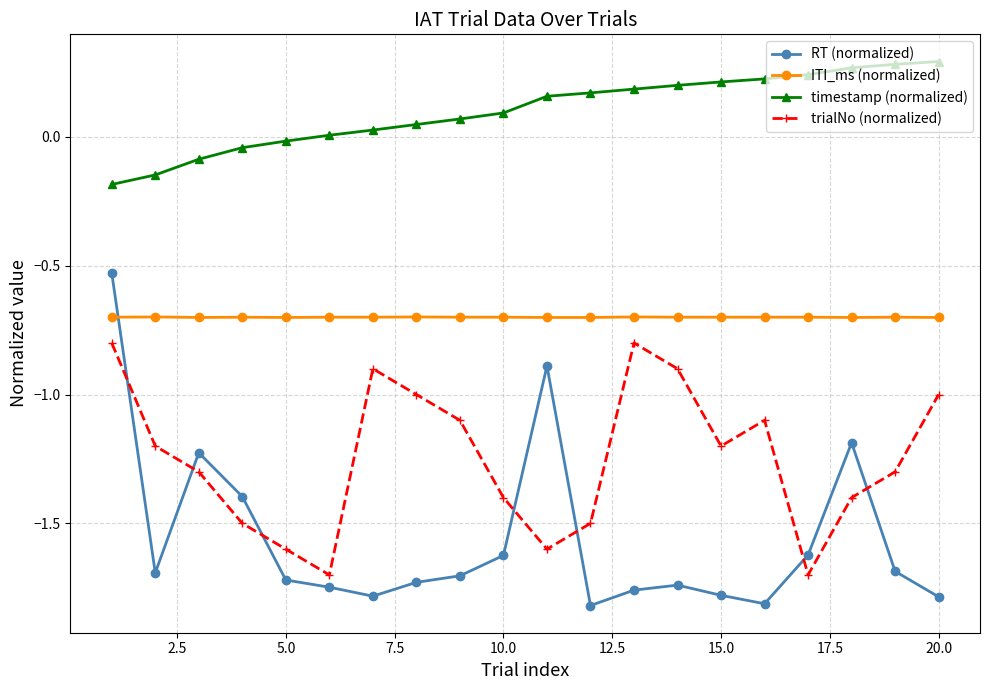

Which series has the widest spread of values?

RT (normalized)